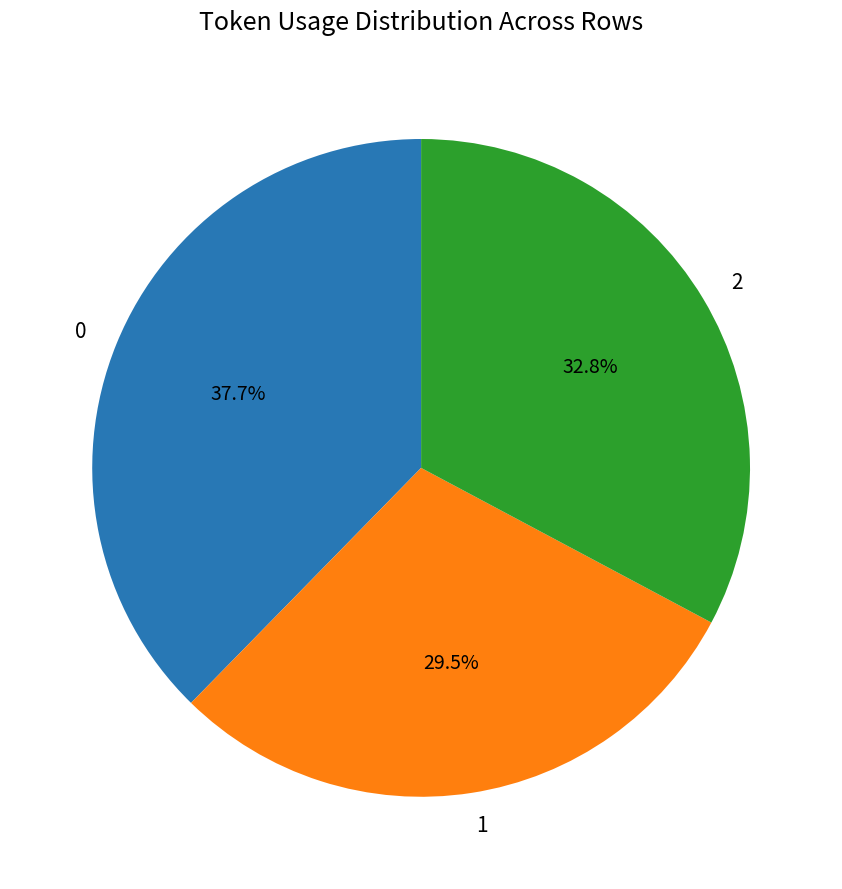

How many slices are in this pie chart?

3